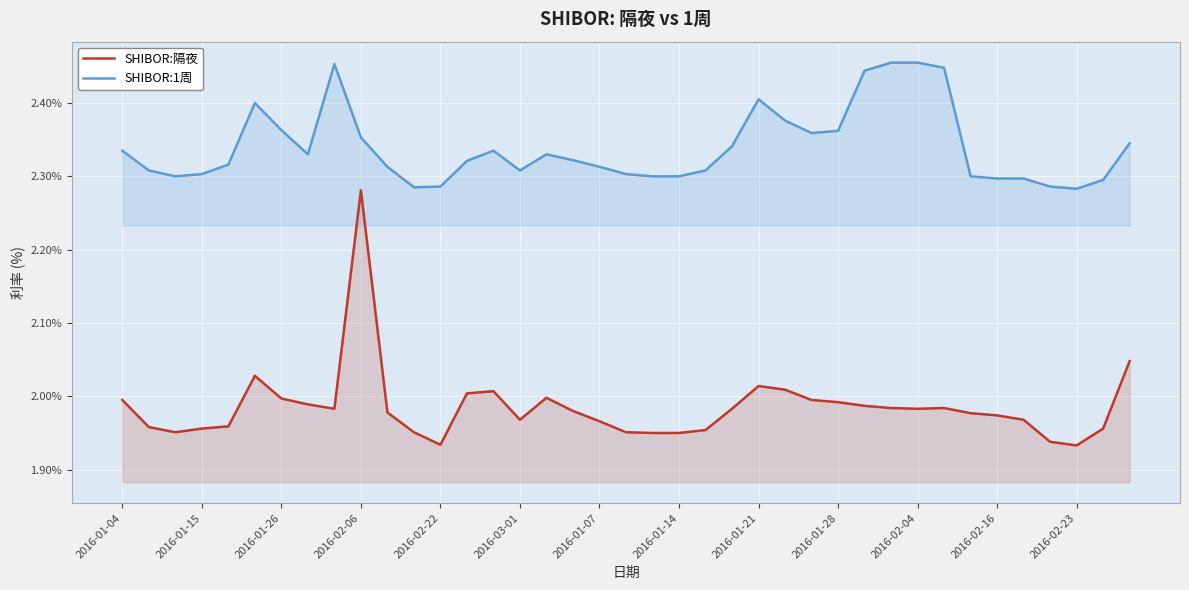

What is the average value of the SHIBOR:1周 series?

2.3